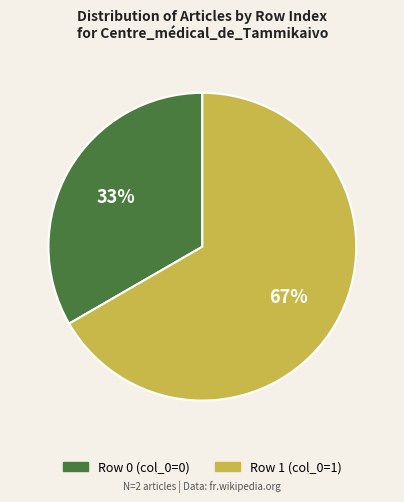

Which category has the smallest portion of the pie?

Row 0 (col_0=0)